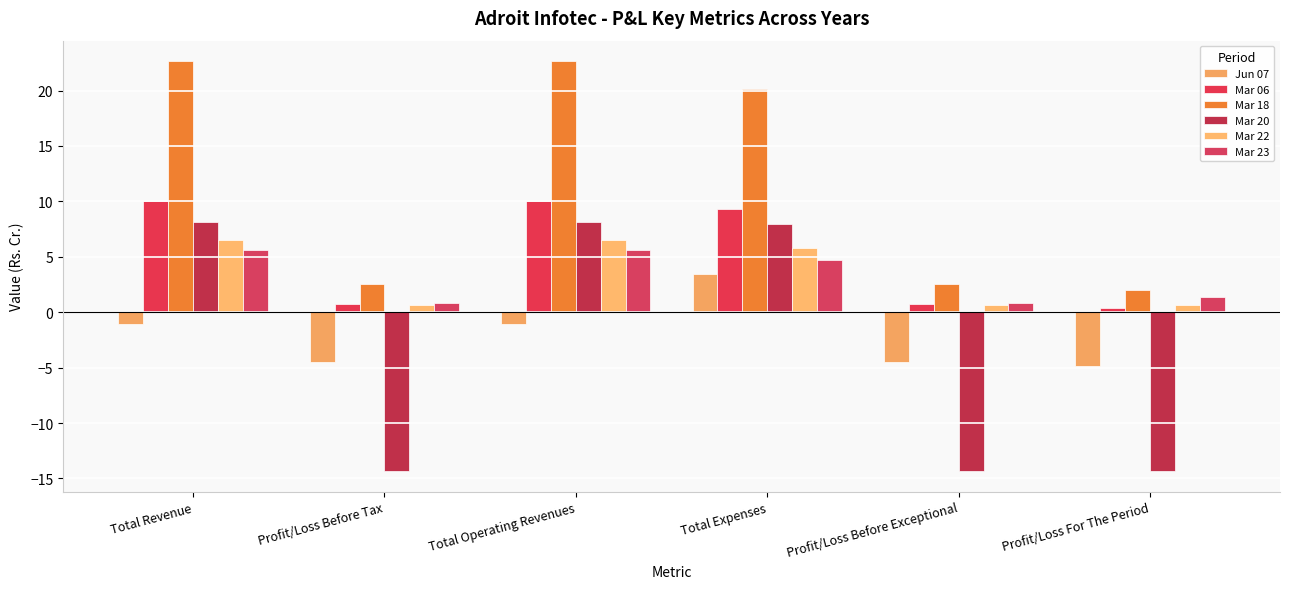

At which category is the sum across all series the highest?

Total Revenue